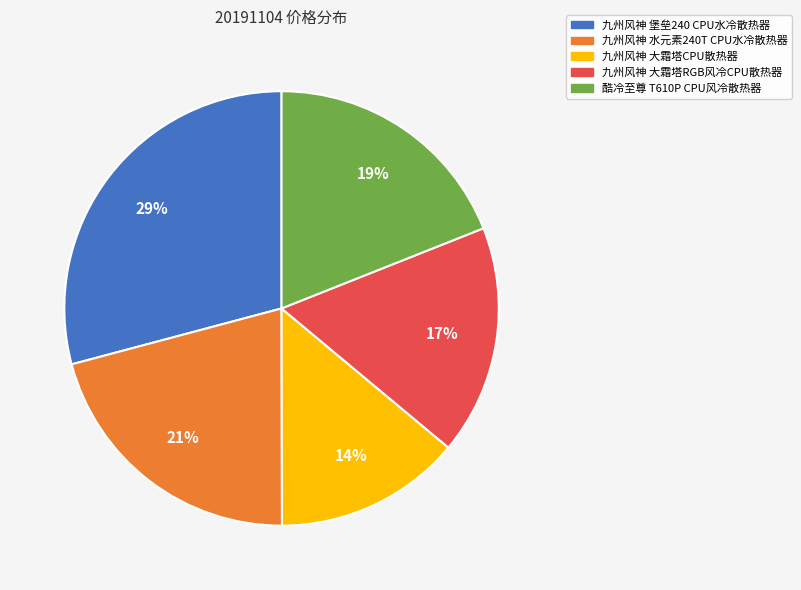

How many slices are in this pie chart?

5